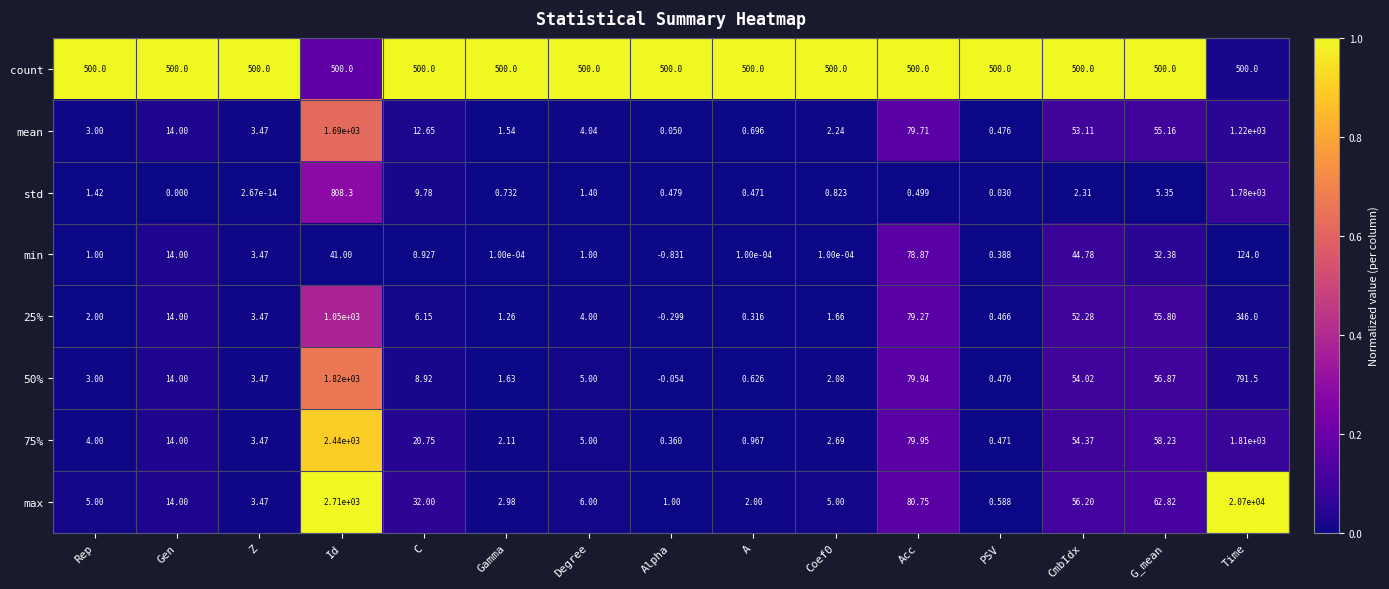

What is the difference between the highest and lowest values at Gen?

500.0